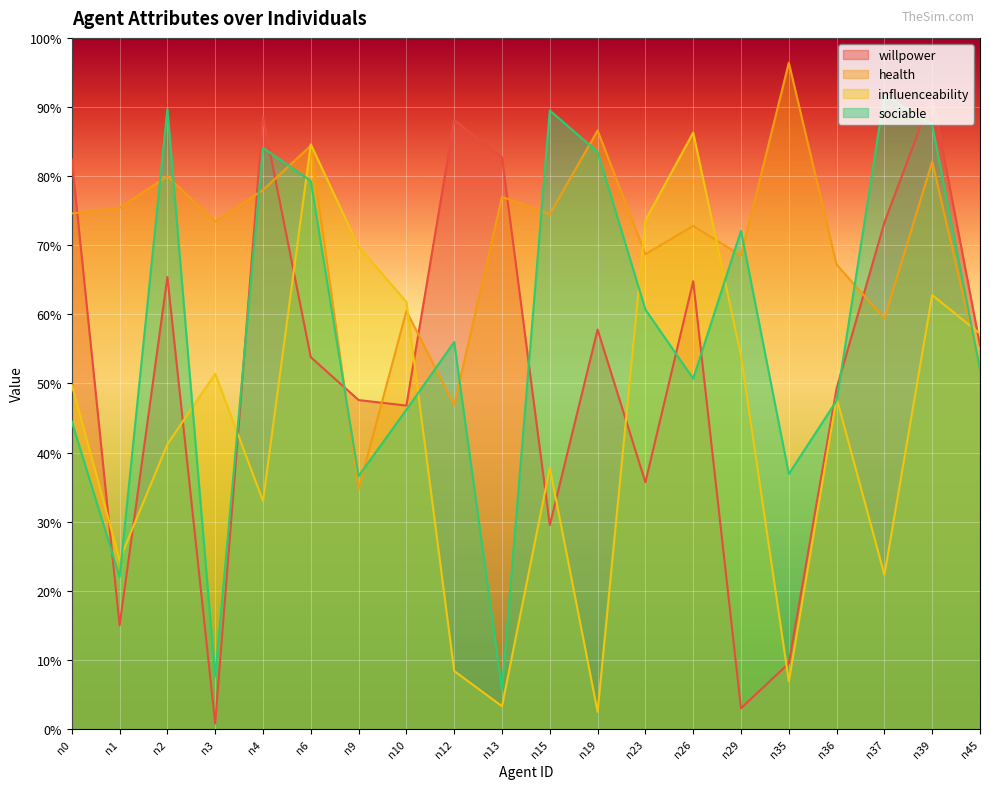

Is the value of sociable at n37 greater than the value of willpower at n23?

Yes